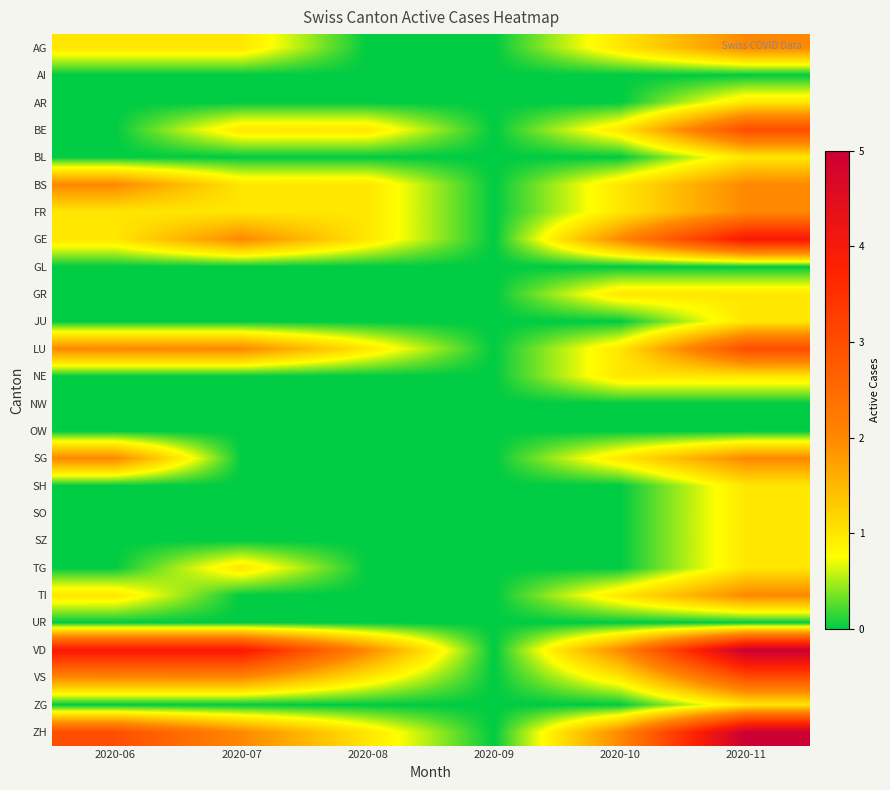

Between 2020-09 and 2020-06, which is larger?

2020-06